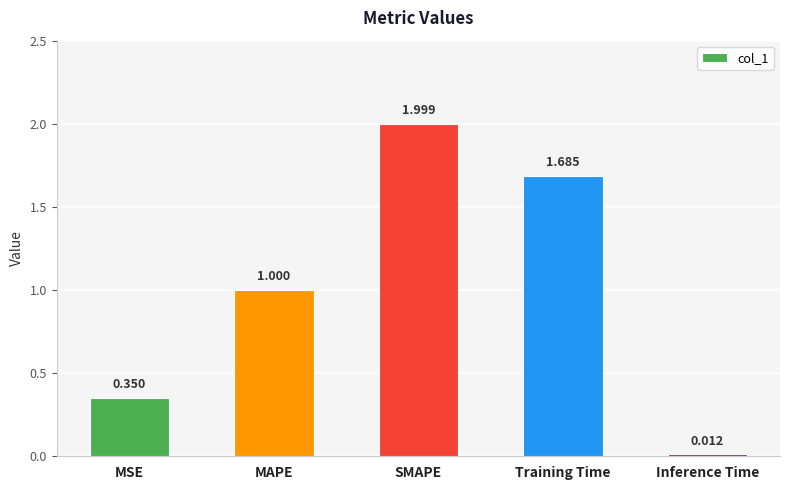

What is the maximum value shown in the chart?

2.0